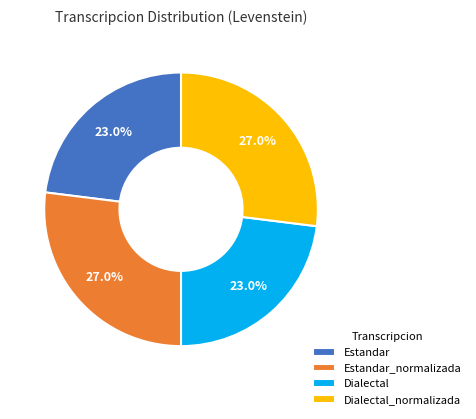

To the nearest percent, what percentage of the pie is Dialectal?

23%